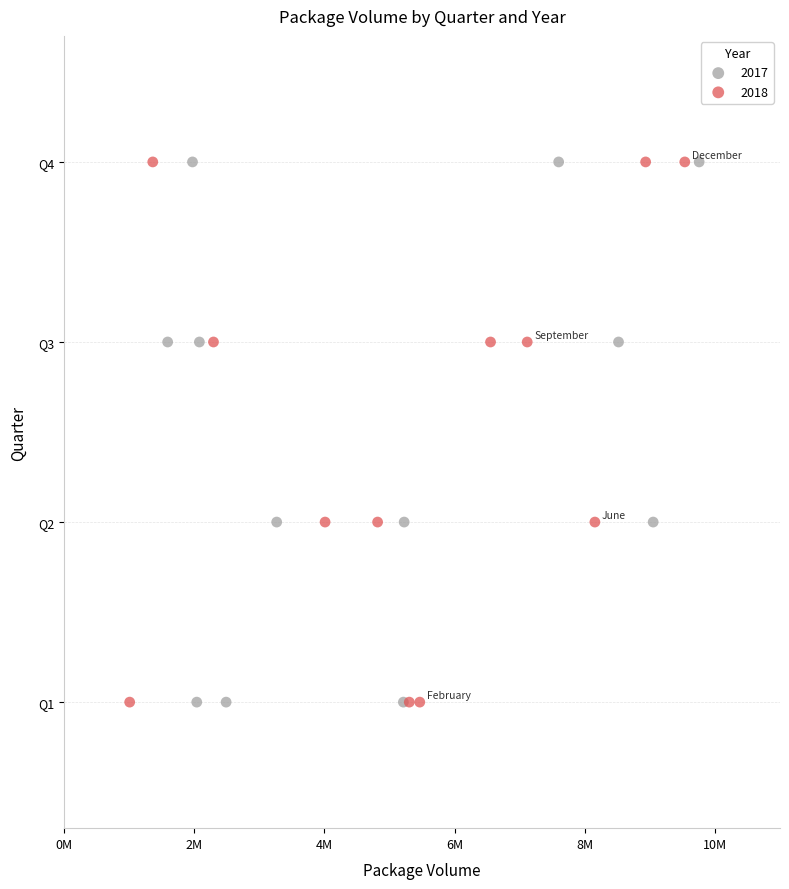

What are all the series names shown in the legend?

2017, 2018